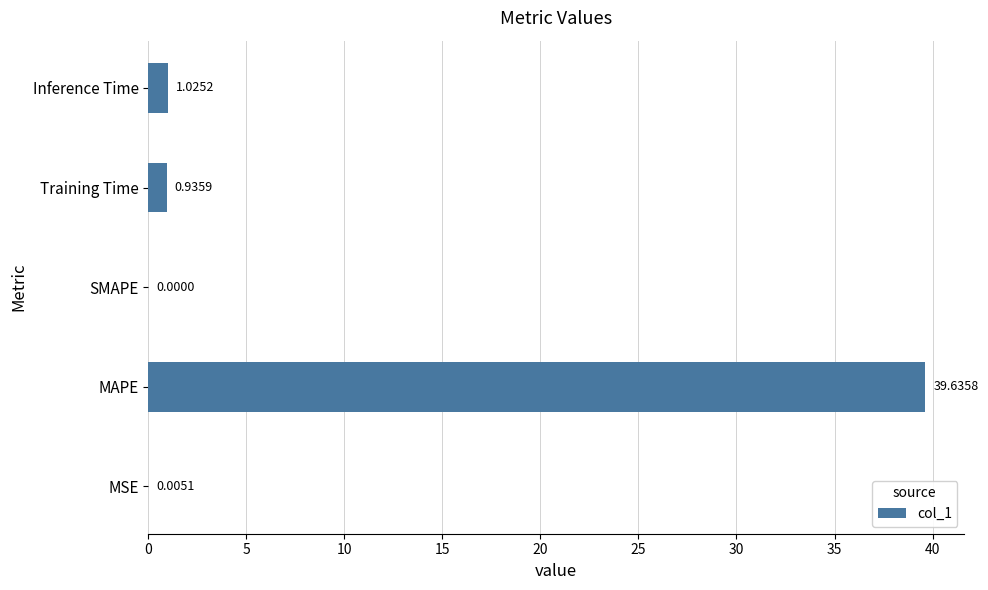

What is the sum of all values?

41.6